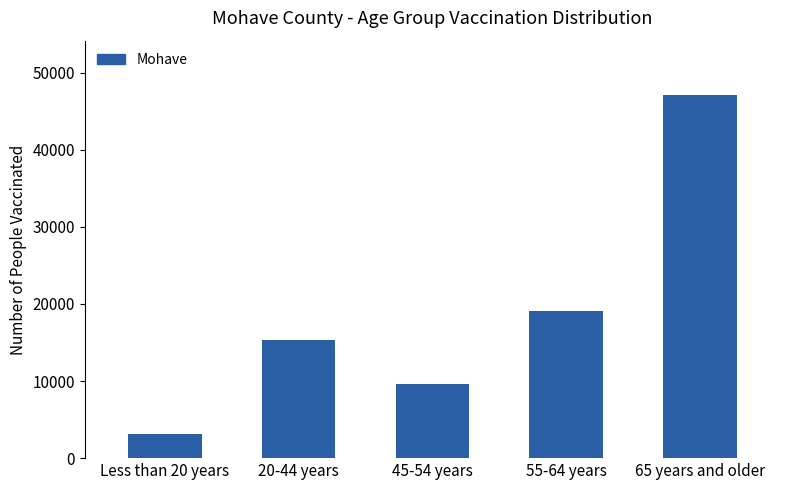

List the labels in order of value, smallest first.

Less than 20 years, 45-54 years, 20-44 years, 55-64 years, 65 years and older